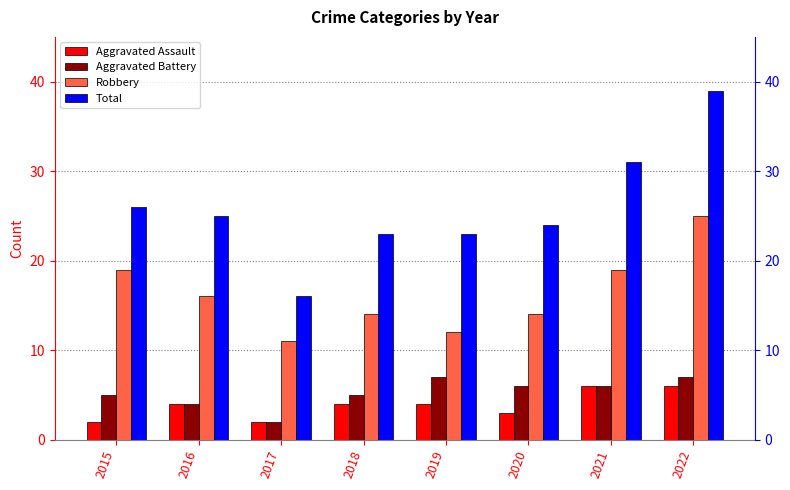

Count the Robbery values in the range 14 to 19.

5